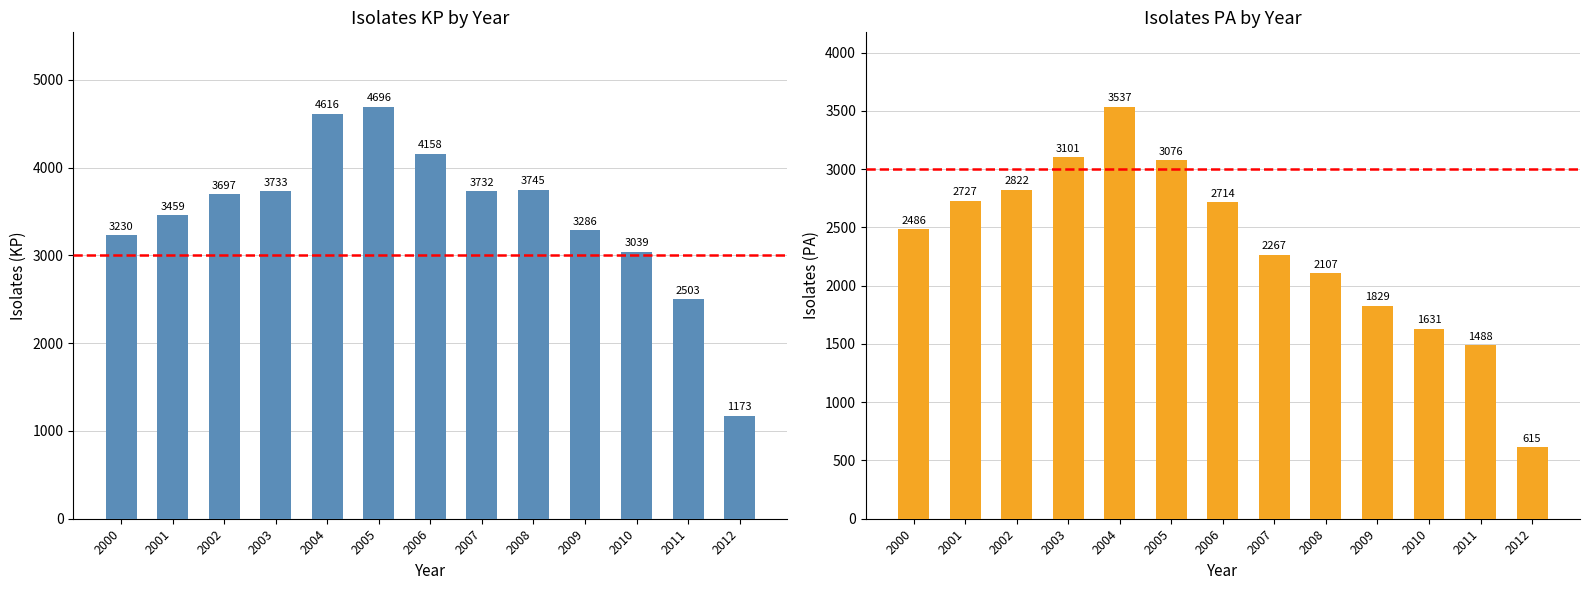

What is the maximum value shown in the chart?

4696